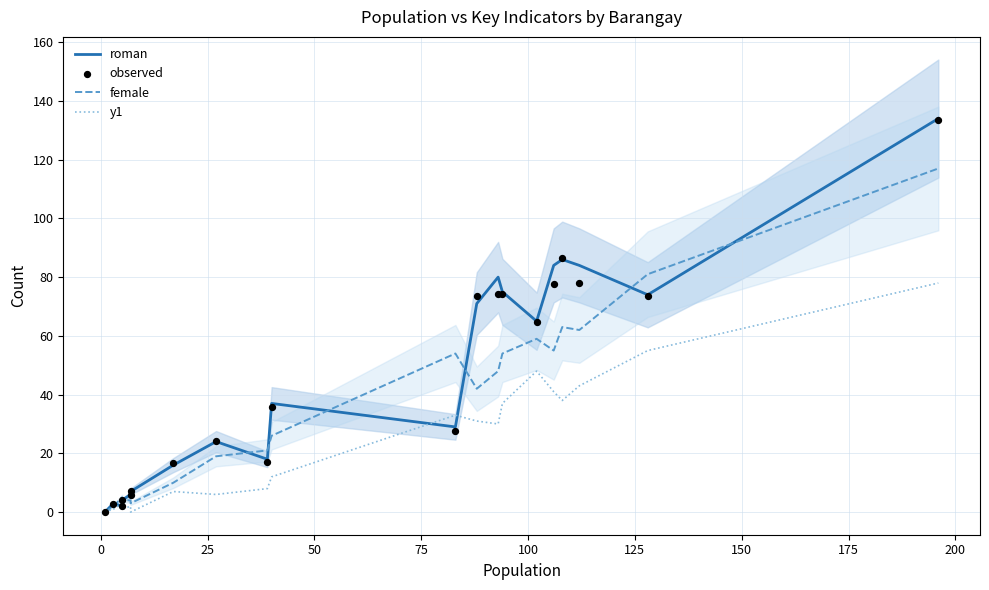

Is the value of female at 18 greater than the value of y1 at 14?

Yes